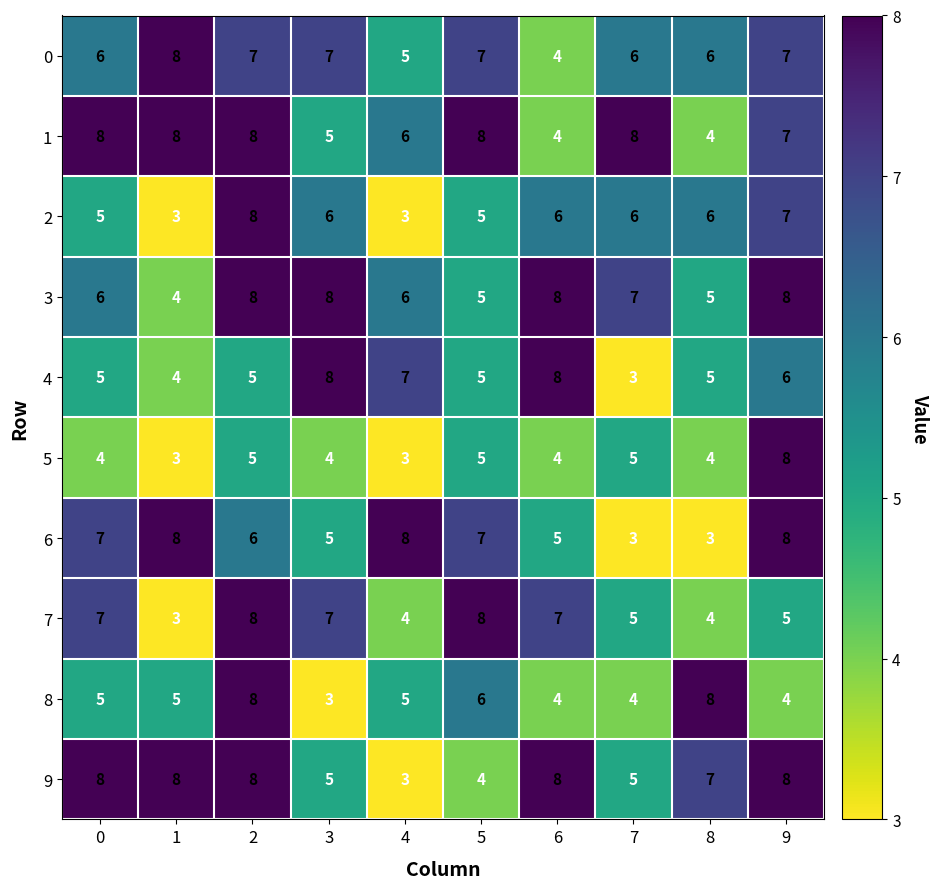

Count the 9 values in the range 5 to 8.

8